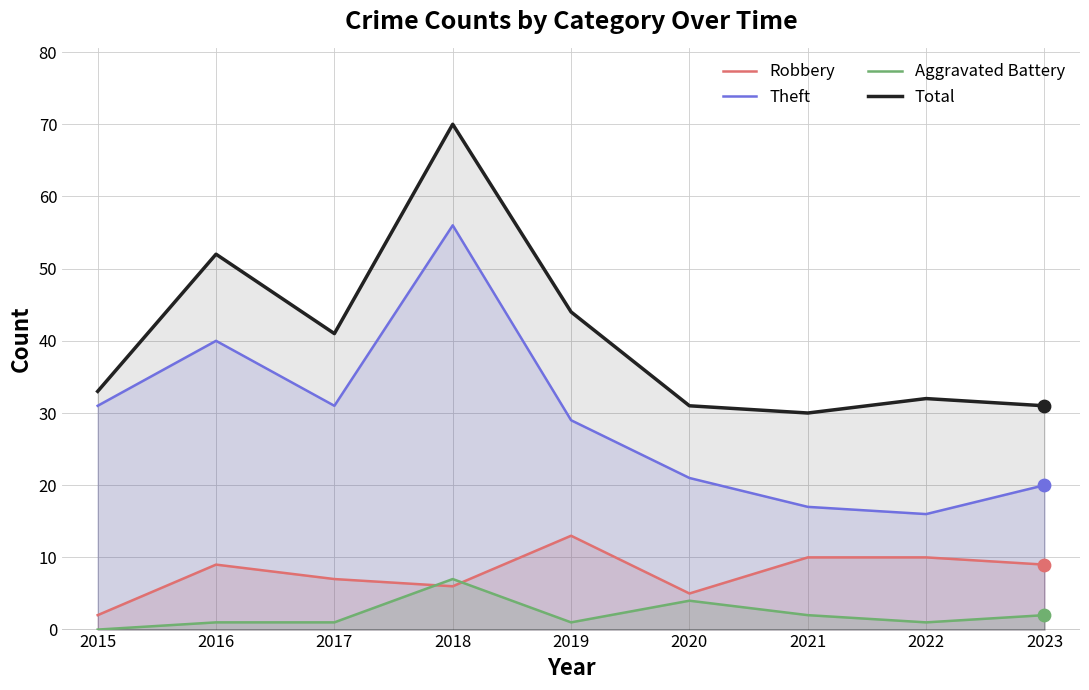

What is the total value across all series at 2021?

59